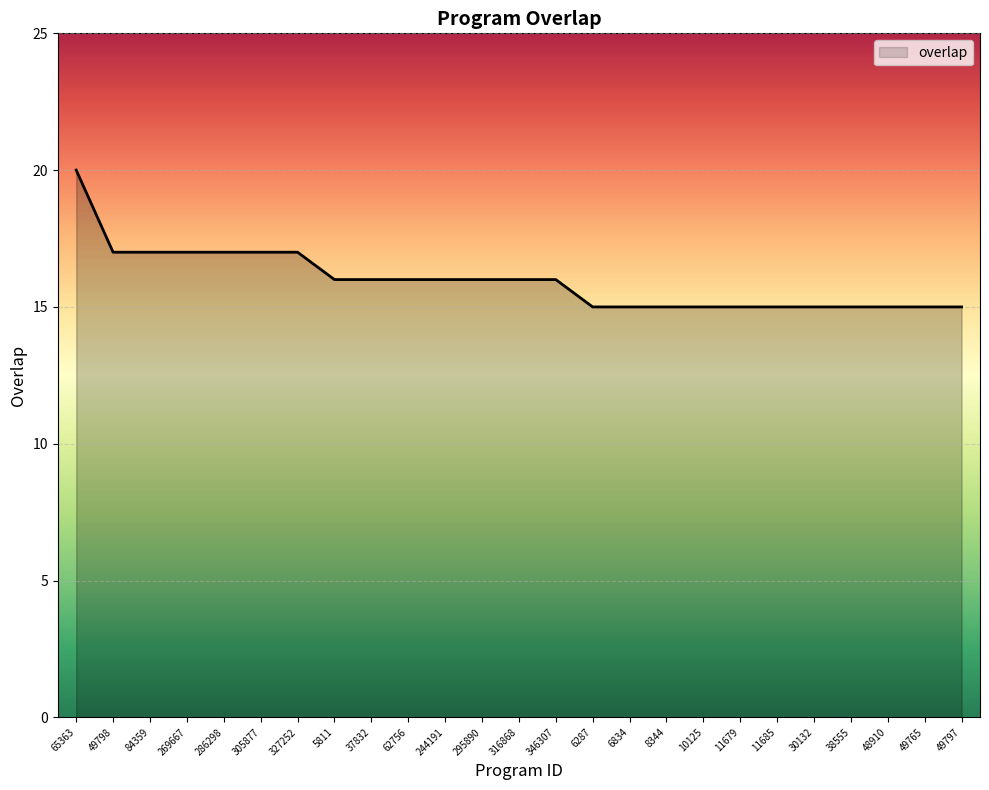

Is it true that the value at 11685 is 26?

False